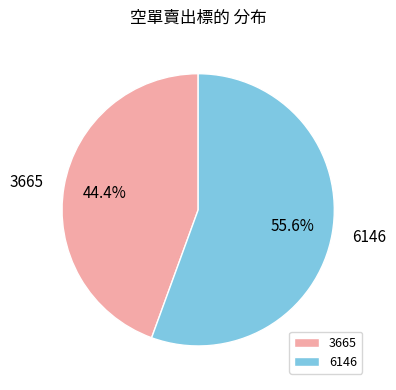

Count the number of slices in the pie.

2